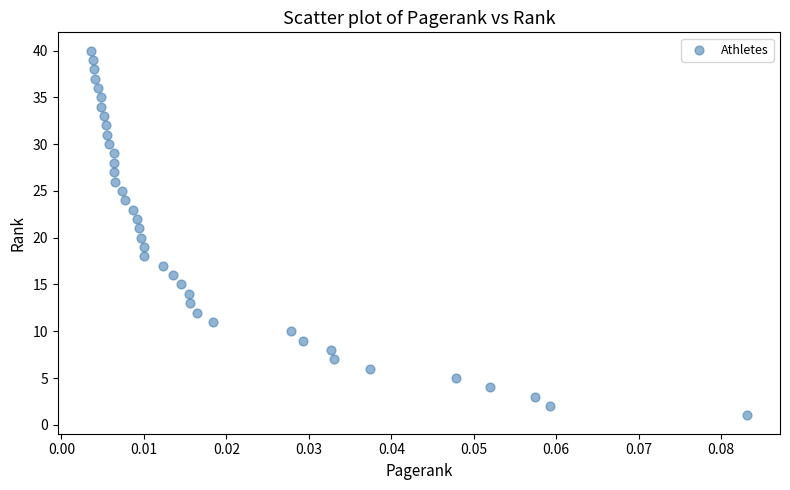

What is the range of Y values (max minus min)?

39